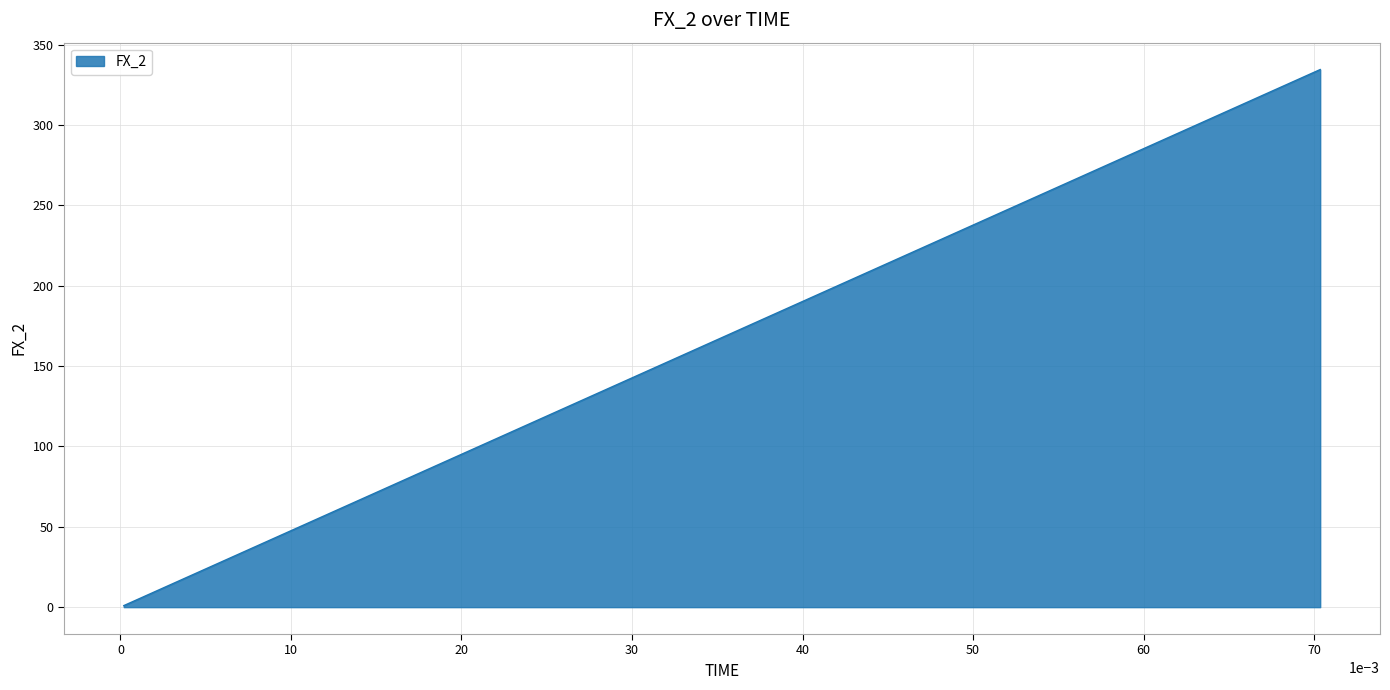

What is the difference between the second highest and minimum values?

324.1